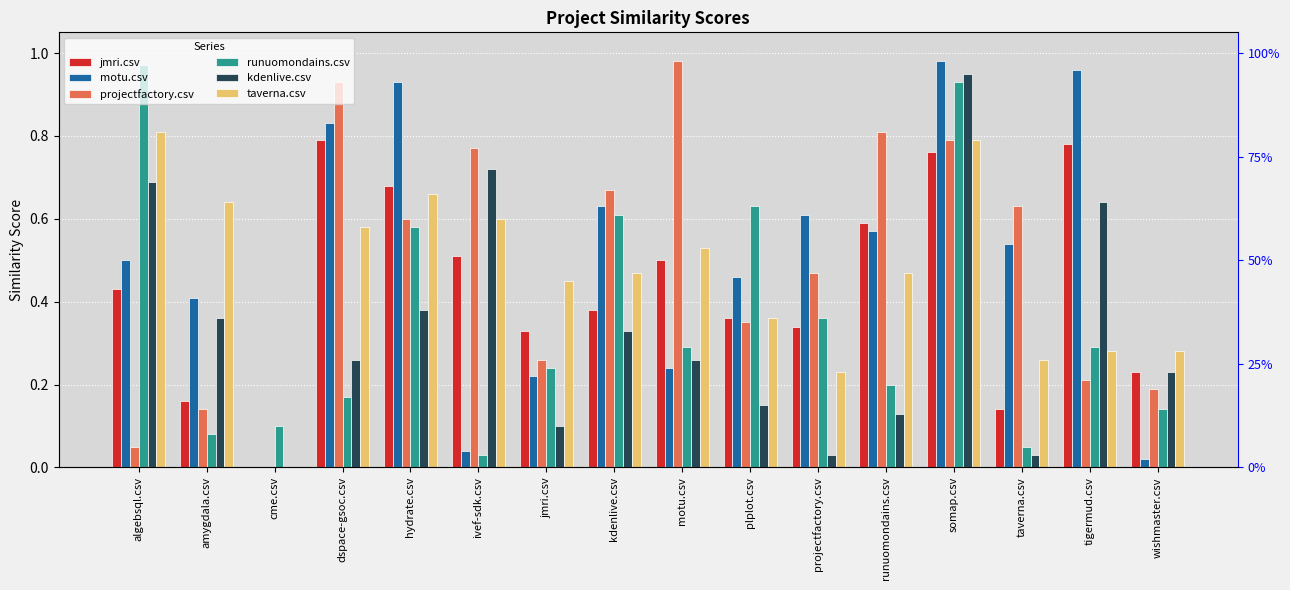

What is the total value across all series at algebsql.csv?

3.5